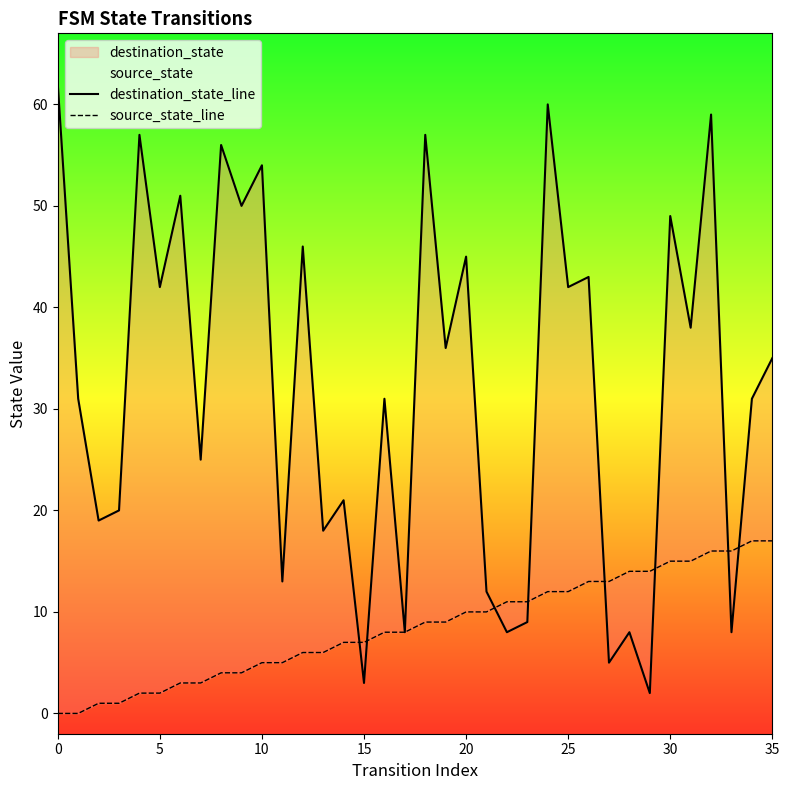

How many categories are shown in the chart?

36